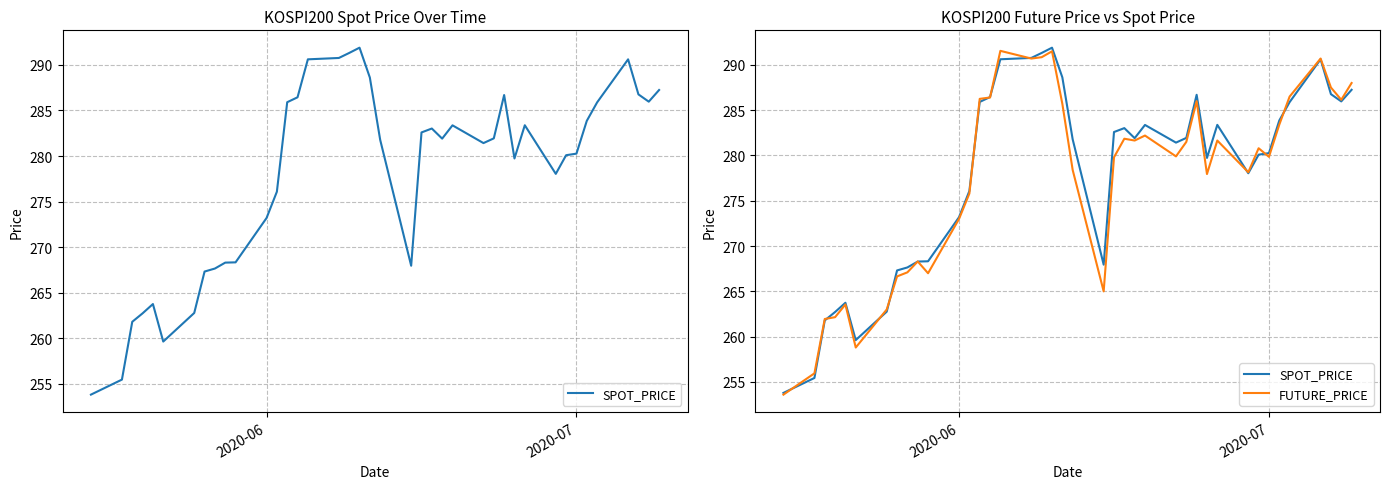

What is the average value of the SPOT_PRICE series?

278.0